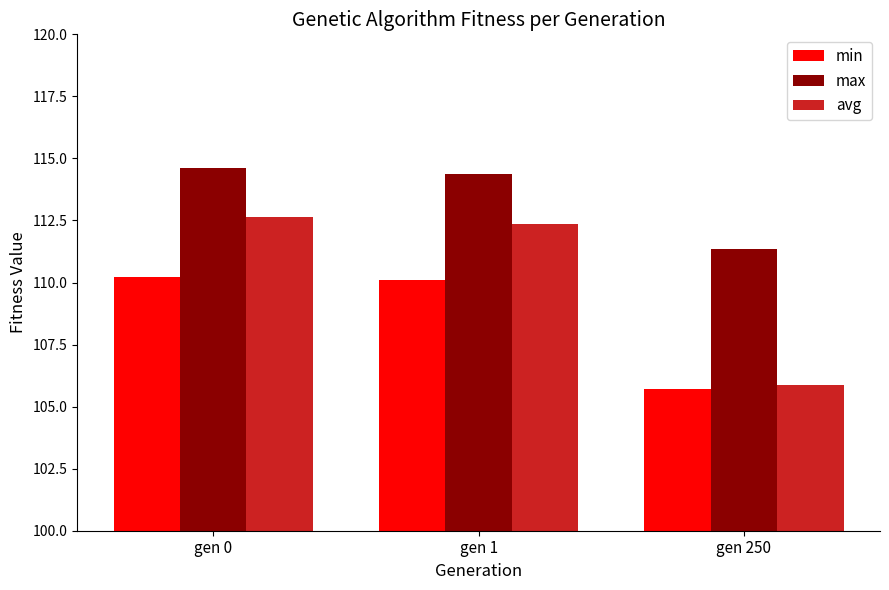

At which label does max reach its minimum?

gen 250